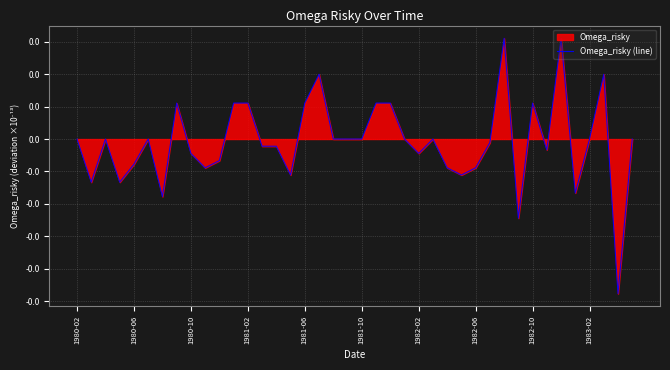

How many points are higher than both their immediate neighbors (excluding endpoints)?

9